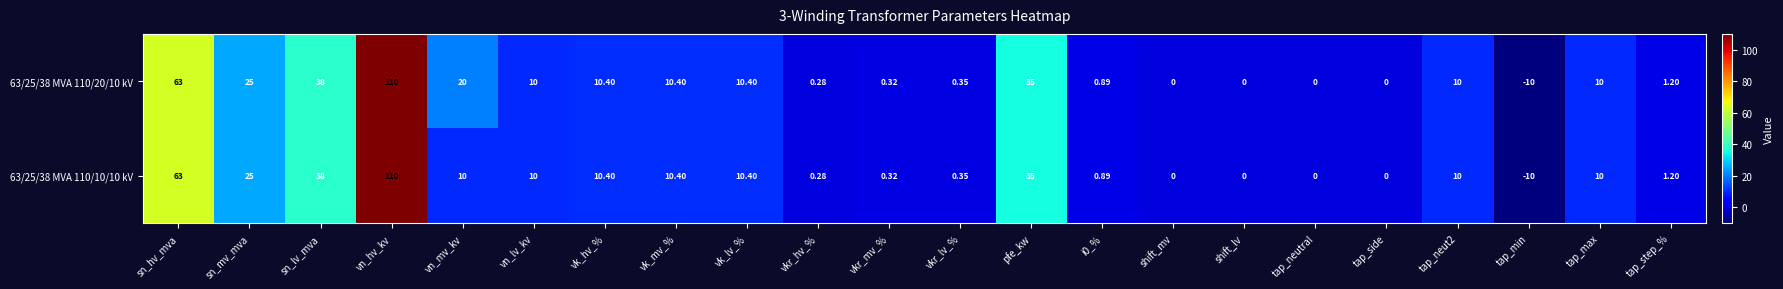

Which label corresponds to the smallest value in the chart?

tap_min